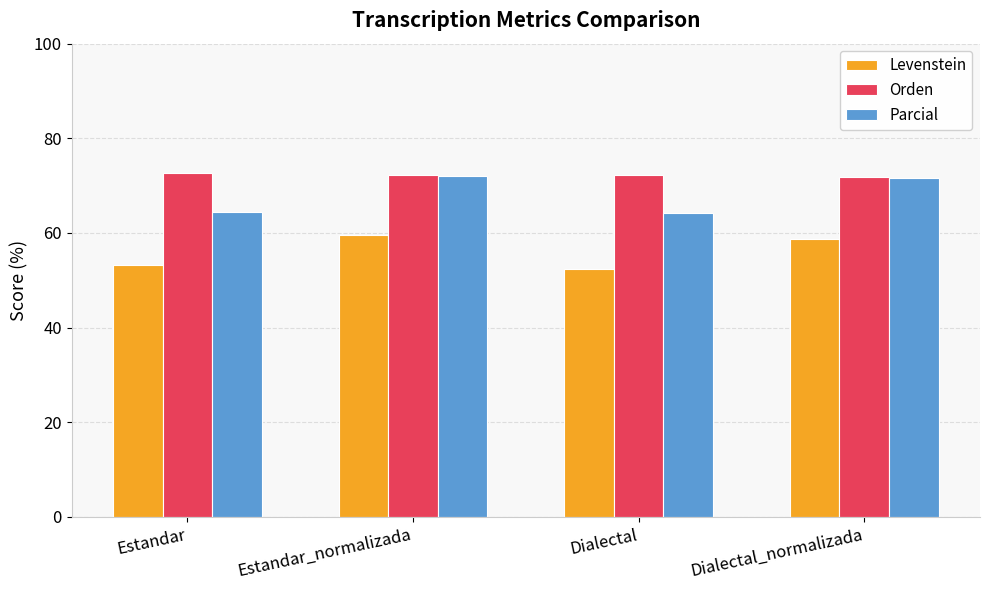

What is the approximate value of Orden at Dialectal?

72.3